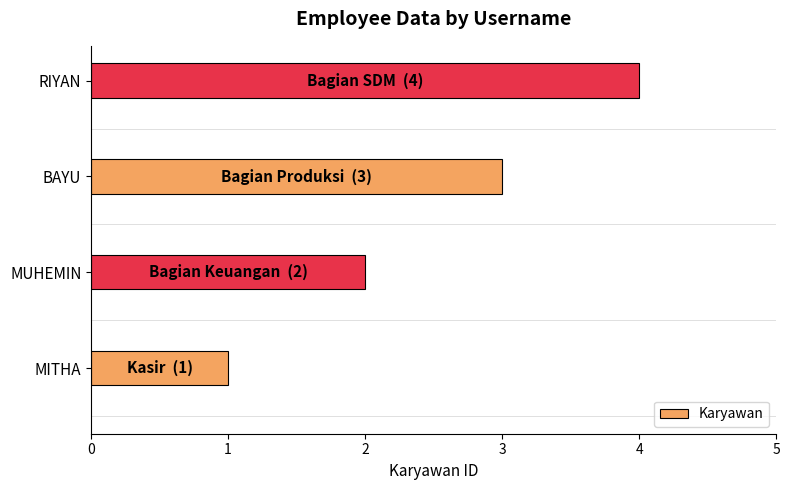

What is the sum of the values at MITHA and MUHEMIN?

3